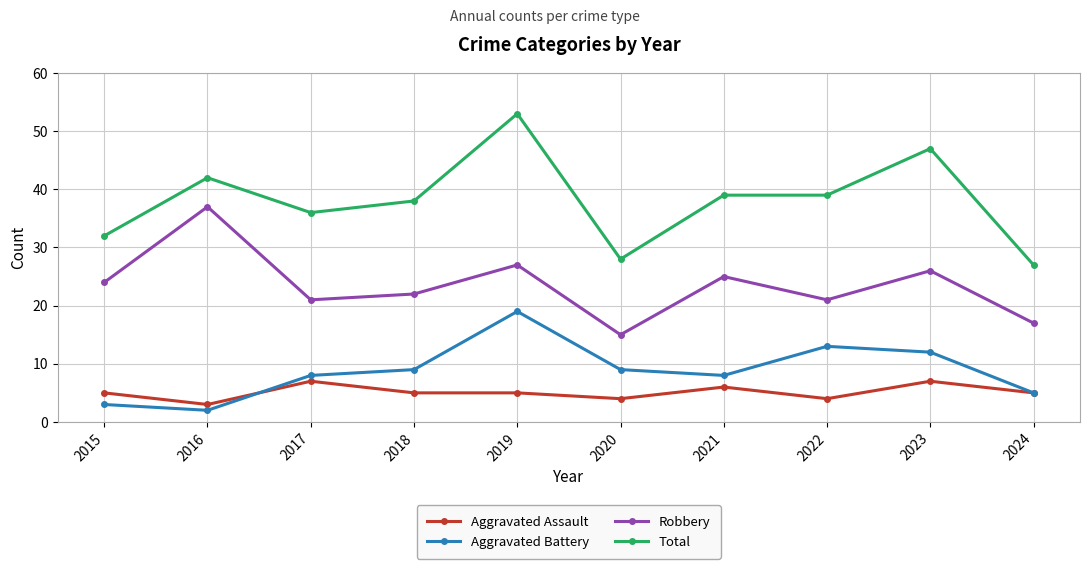

What is the difference between the highest and lowest values at 2019?

48